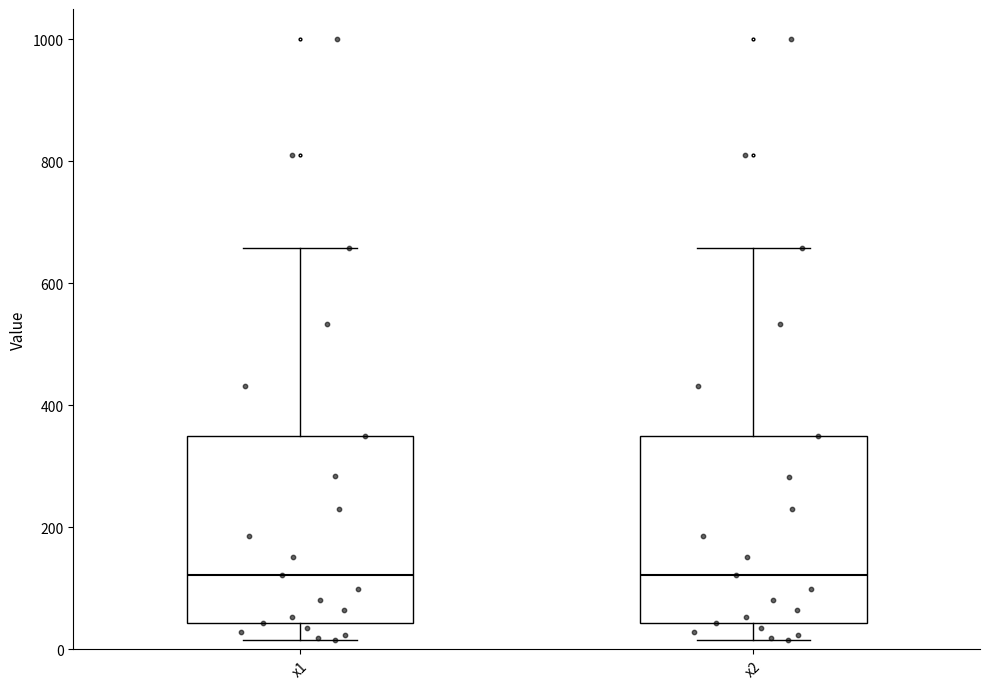

Reading left to right, transcribe this box plot: for each box, give where its median line is, the range the box spans, and where its two whiskers end, as read against the y-axis. The values are not printed on the chart, so give them approximately, as read against the axis.

x1: median 120, box 40 to 340, whiskers 20 to 660
x2: median 120, box 40 to 340, whiskers 20 to 660